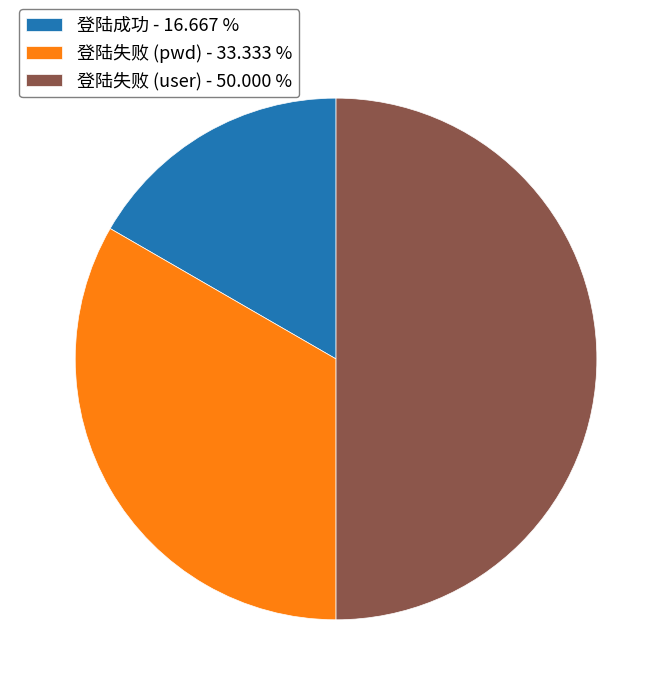

Is it true that 登陆失败 (user) is 50% of the pie?

True